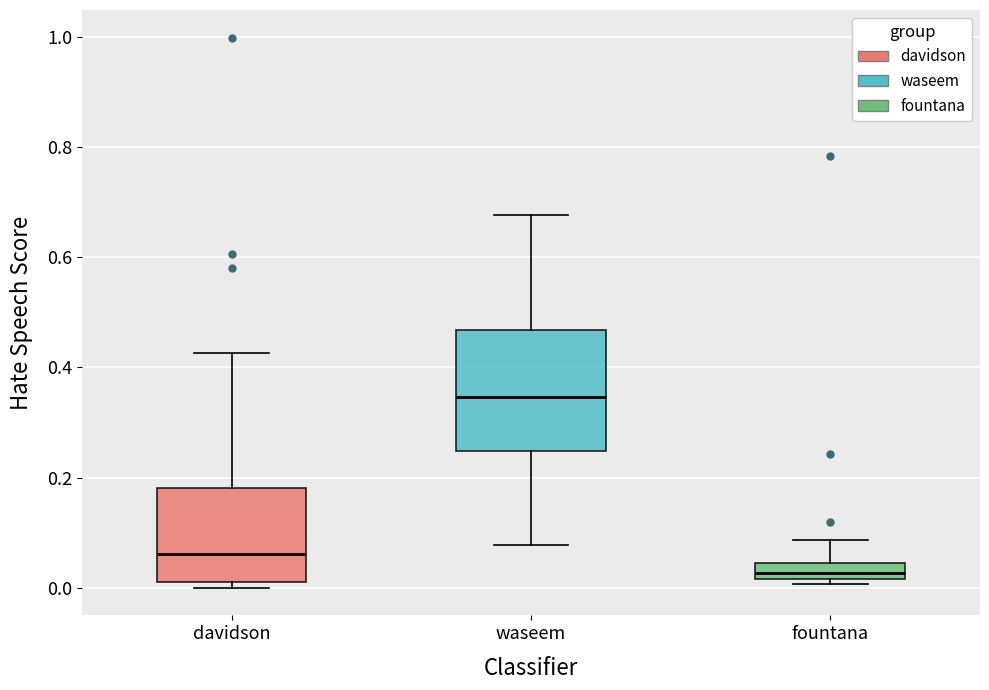

Which box has the highest median line?

waseem